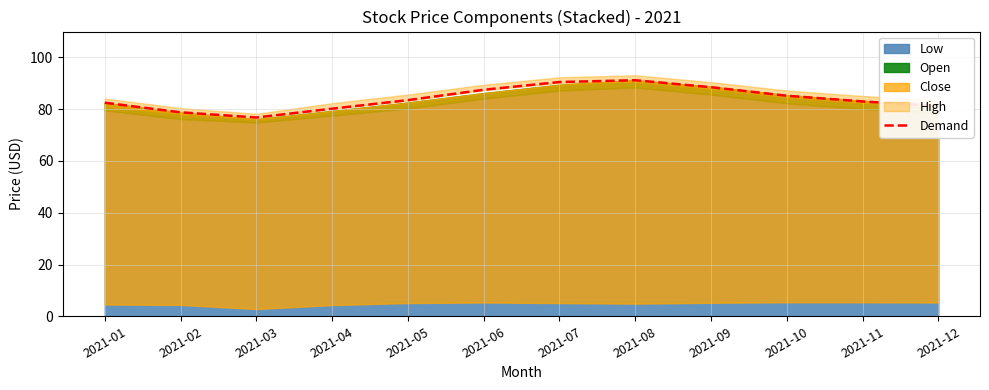

True or false: the data has more than 2 interior local peaks.

False